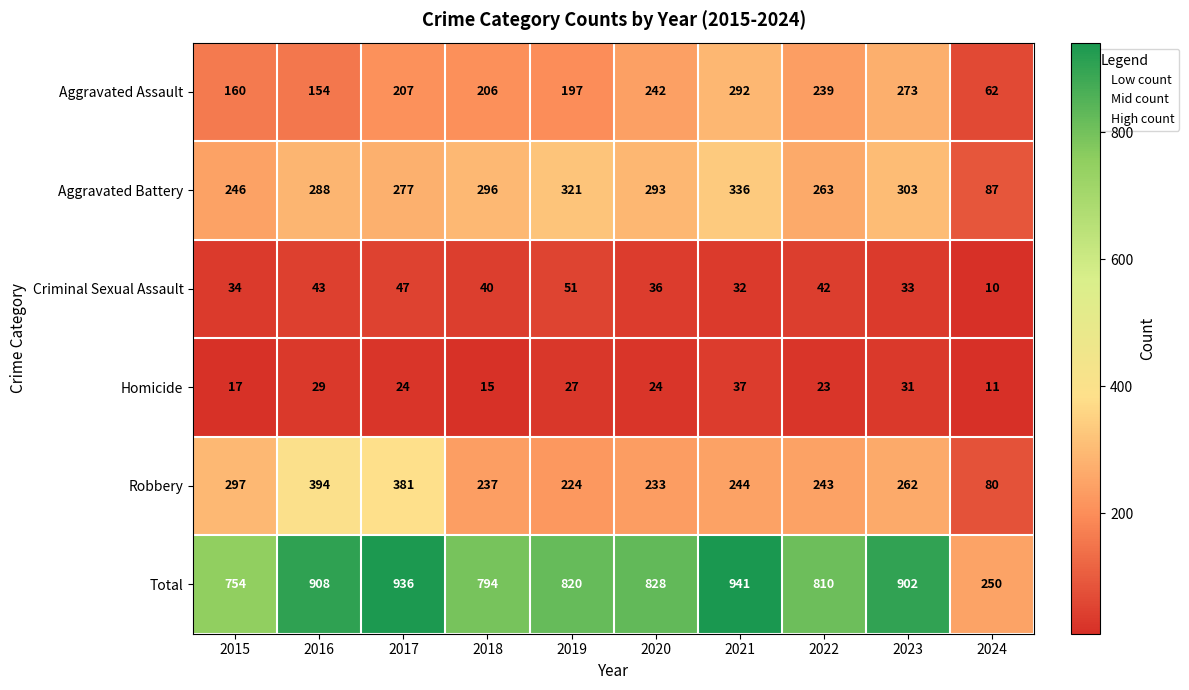

Where is Aggravated Battery nearest to the value 211?

2015